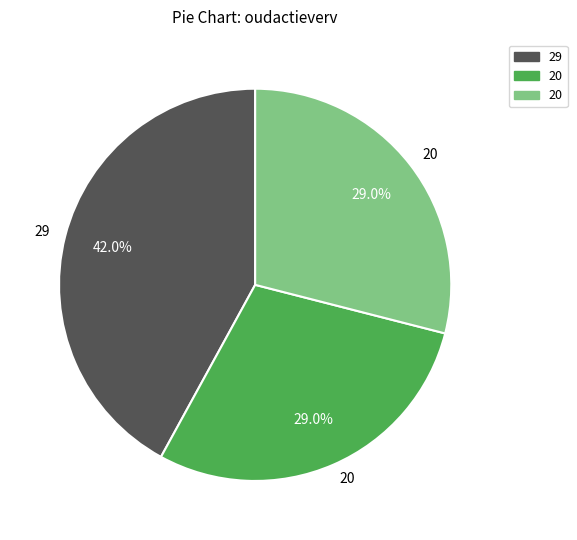

Is there any slice that represents more than half of the pie?

No